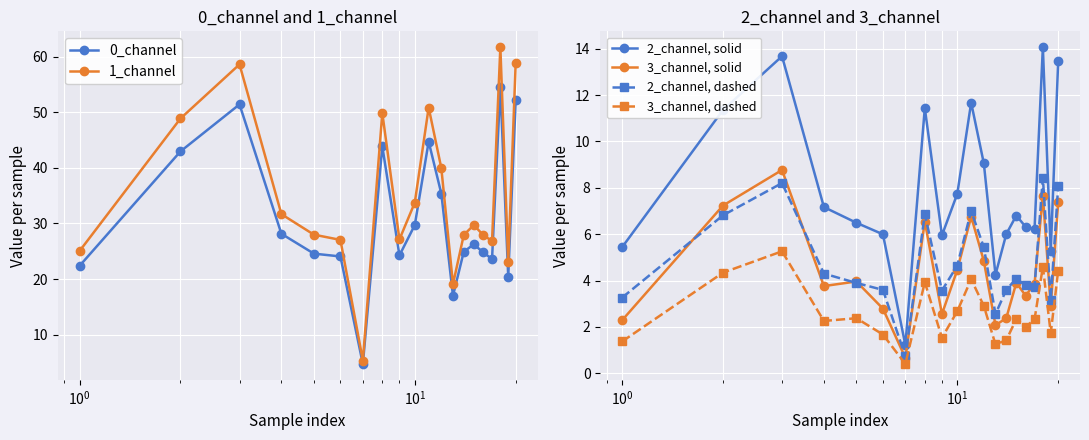

What is the maximum value for 2_channel, dashed?

8.4